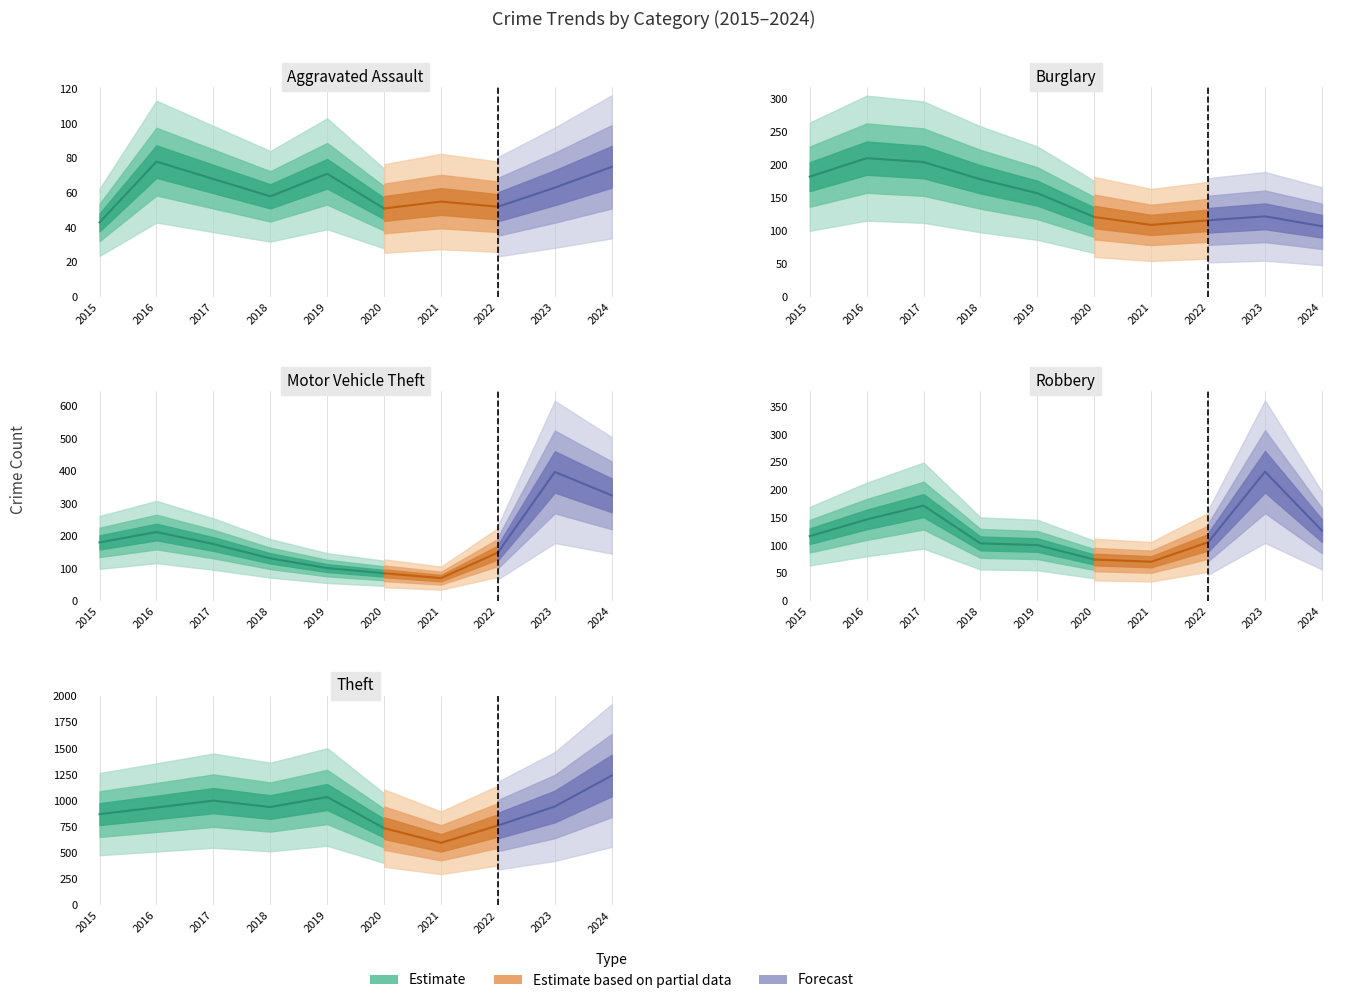

What is the difference between the maximum and second lowest values in the Robbery series?

158